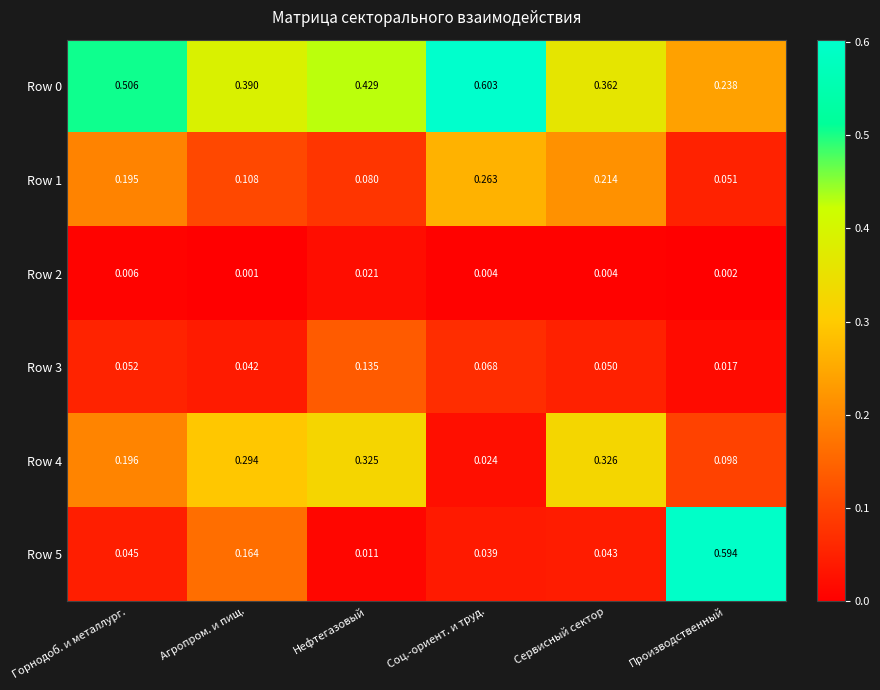

Is the value of Row 5 at Соц.-ориент. и труд. greater than the value of Row 4 at Сервисный сектор?

No